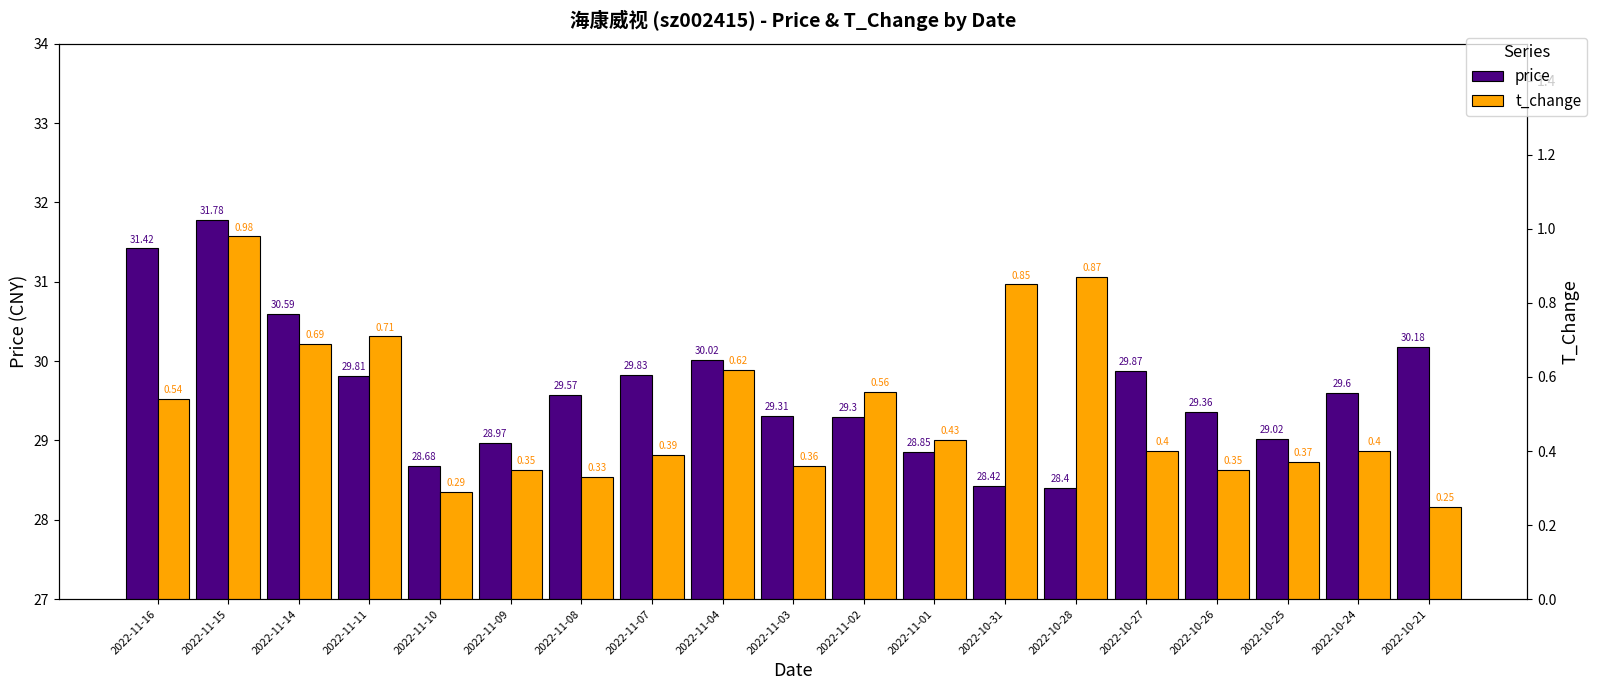

At which label does t_change reach its peak?

2022-11-15